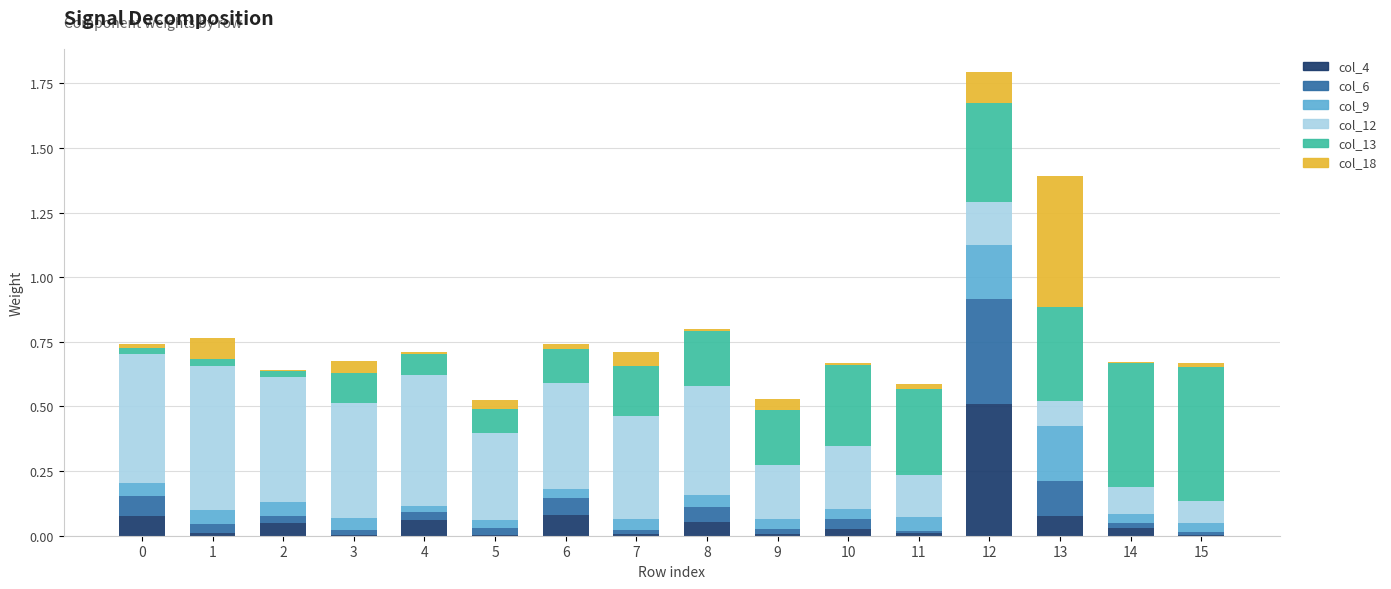

At which category is the sum across all series the highest?

12